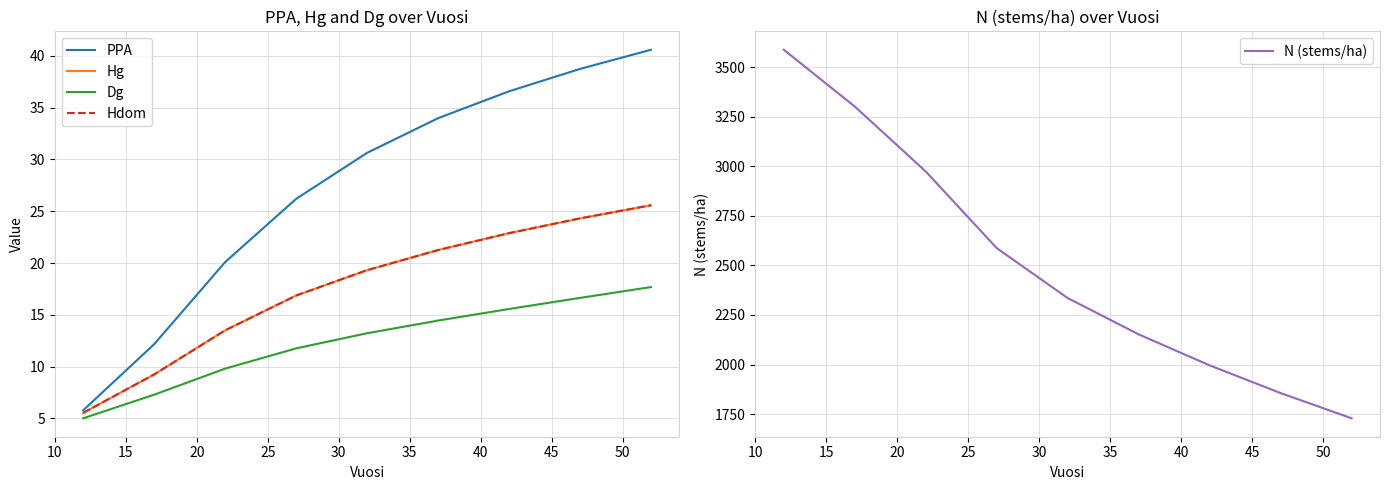

Is the value of Hdom at 45 greater than the value of N (stems/ha) at 25?

No